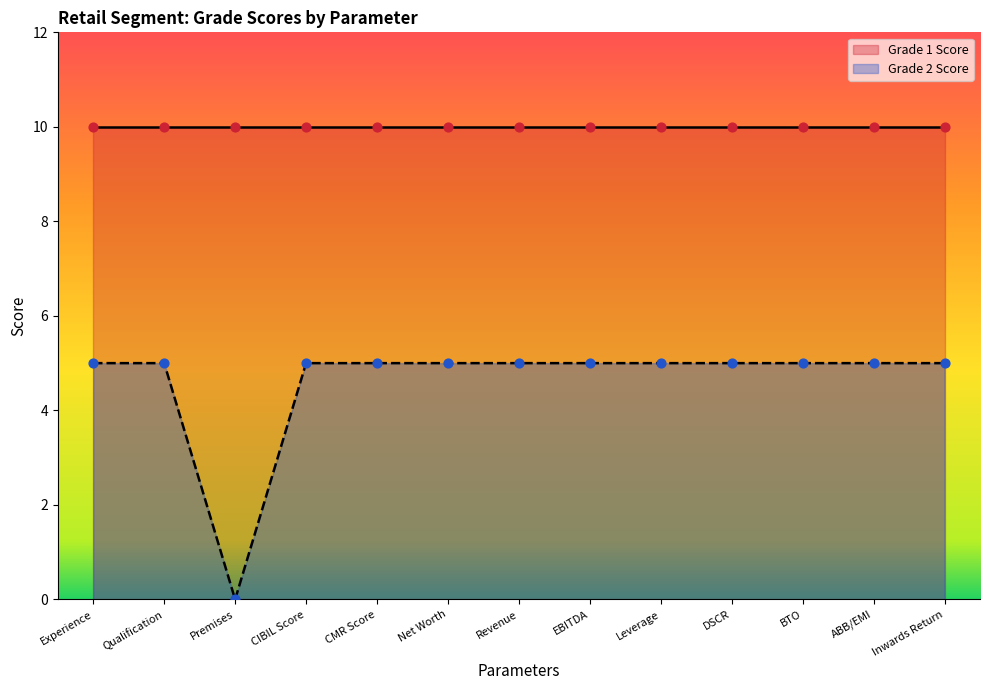

Which has a higher value, Leverage or Qualification?

Leverage